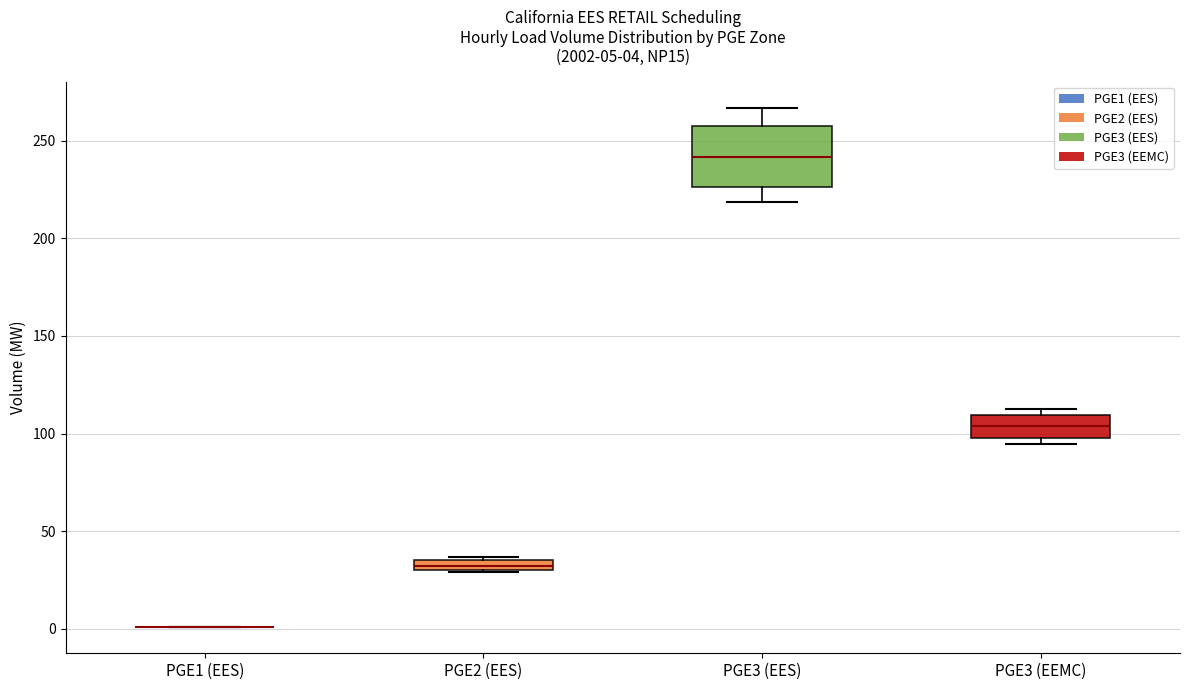

Which box is the tallest, from its lower edge to its upper edge?

PGE3 (EES)